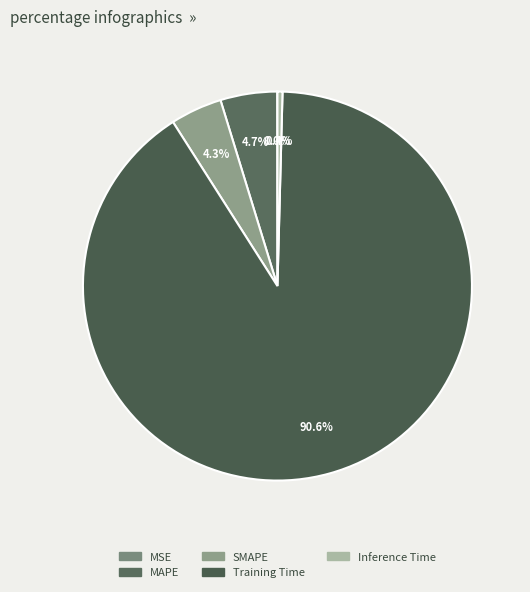

Is the sum of Training Time and MSE greater than half?

Yes